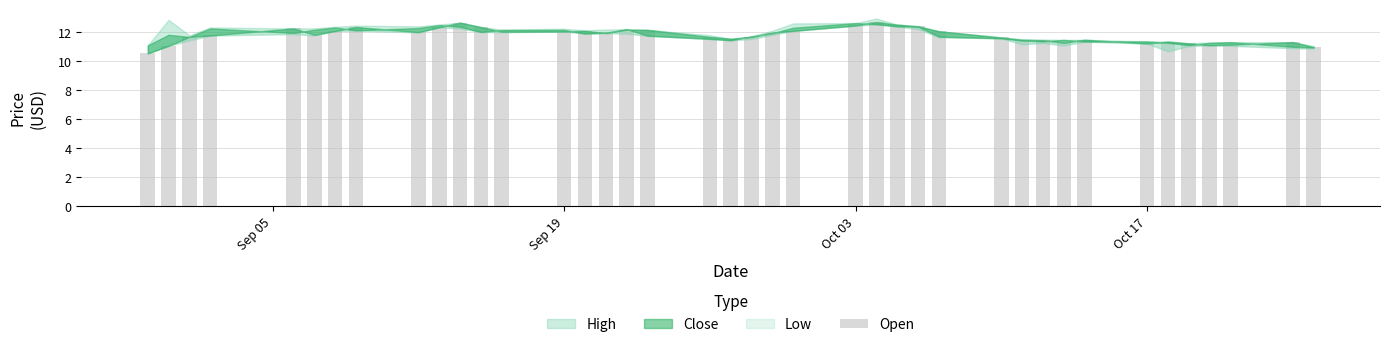

What is the value of the 38th bar from the left?

11.1